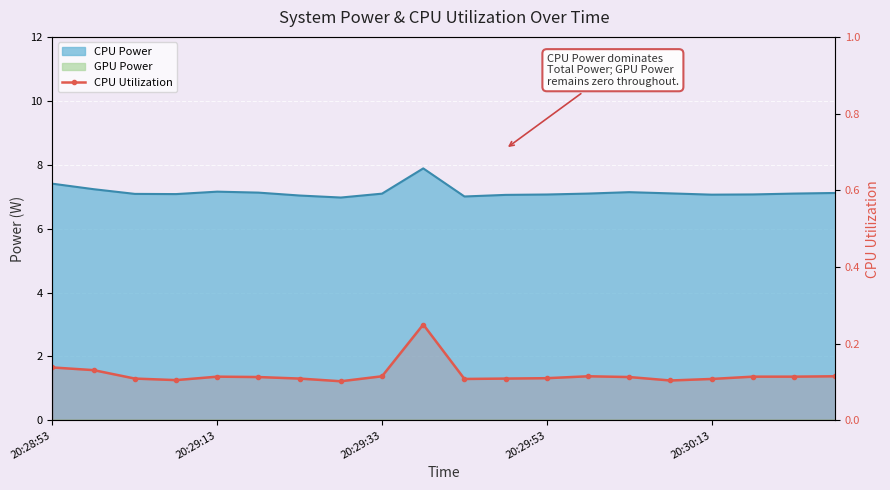

How many values are between 0 and 1?

20